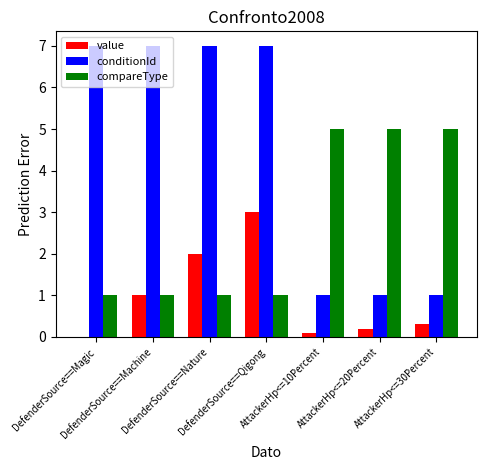

What is the highest value of the value series?

3.0